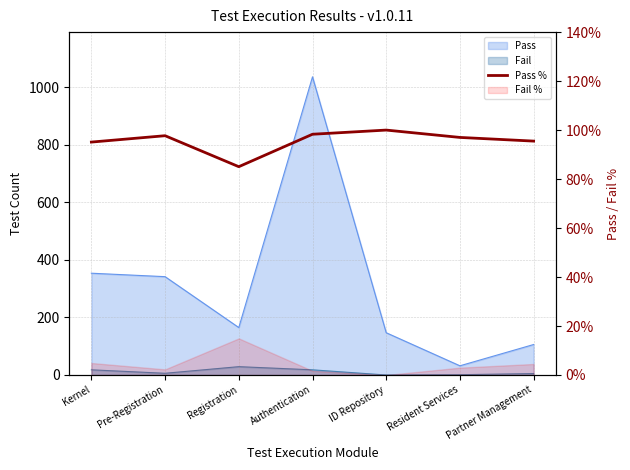

Is it true that the value at Authentication is 0.6?

False